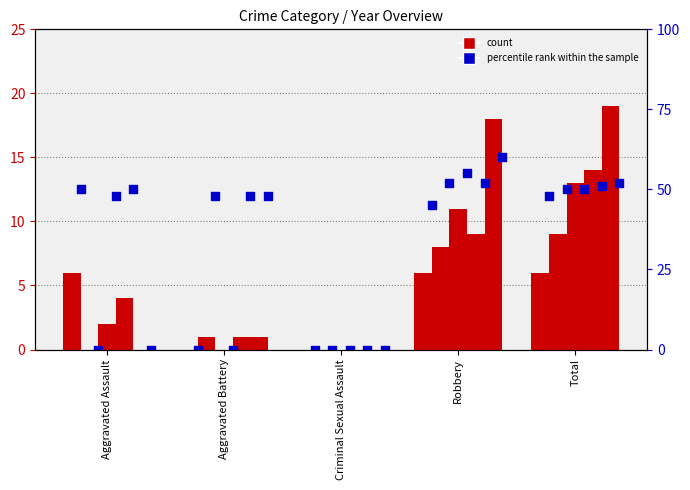

Which series contains the lowest Y value?

count (2015)